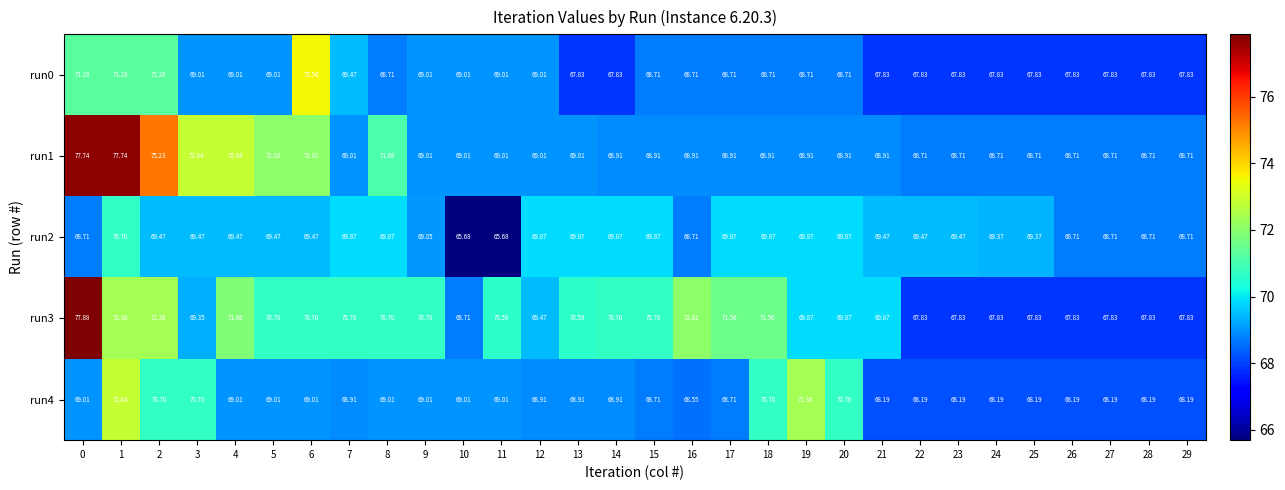

How many data points does each series have?

30